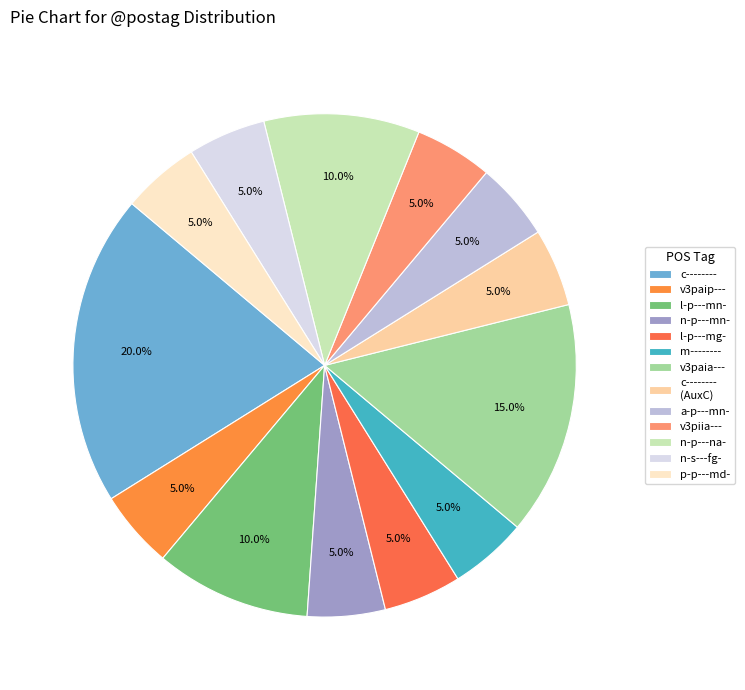

Which category has the smallest portion of the pie?

v3paip---